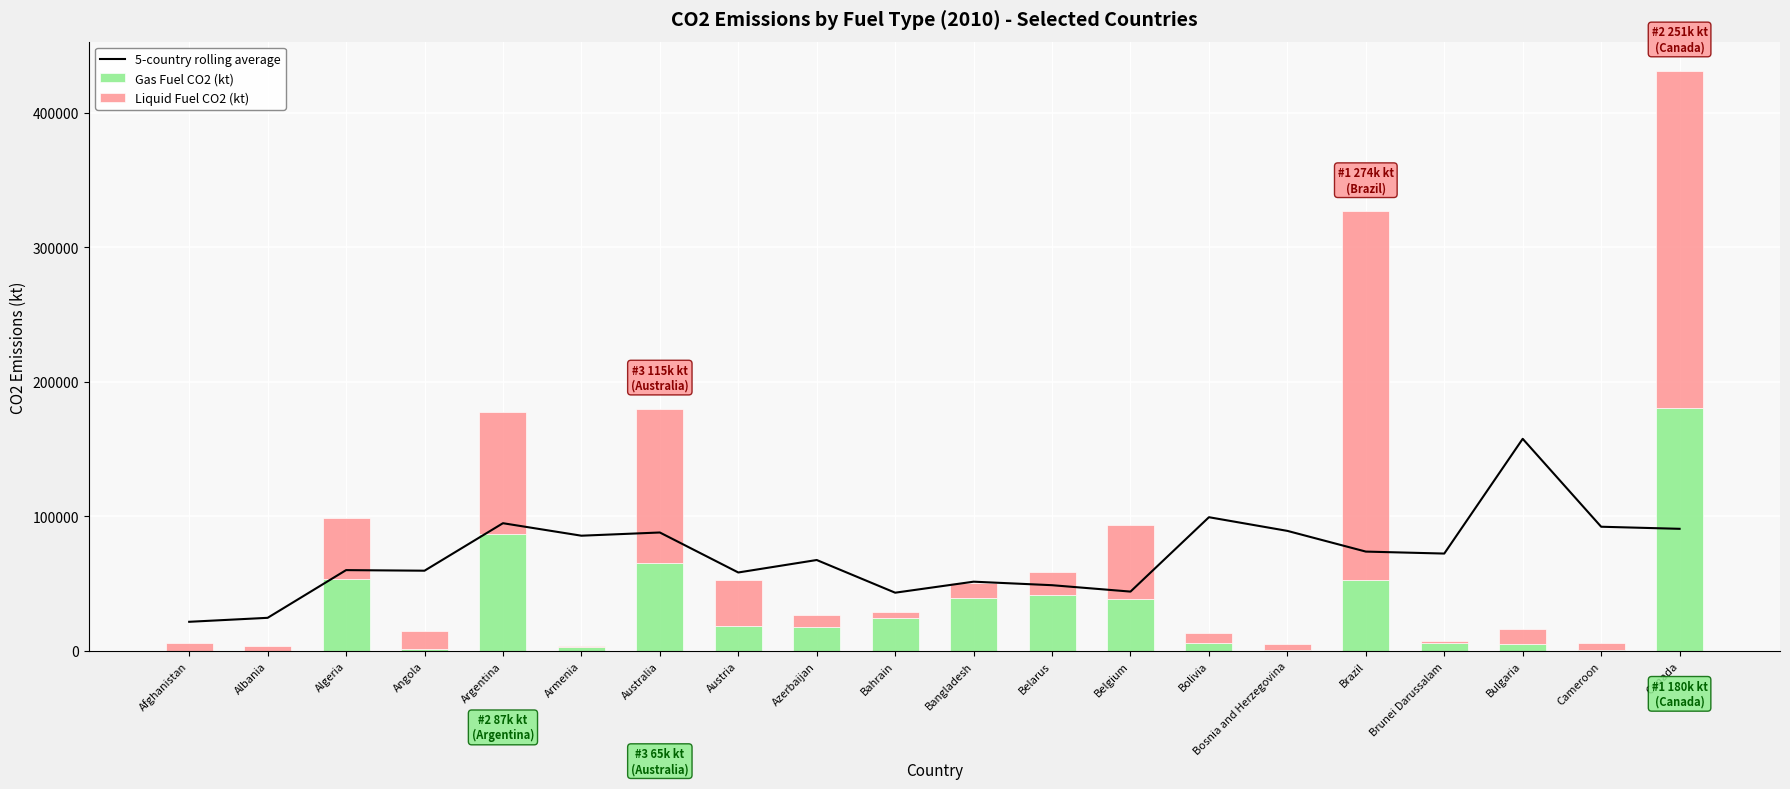

At which category is the sum across all series the highest?

Canada